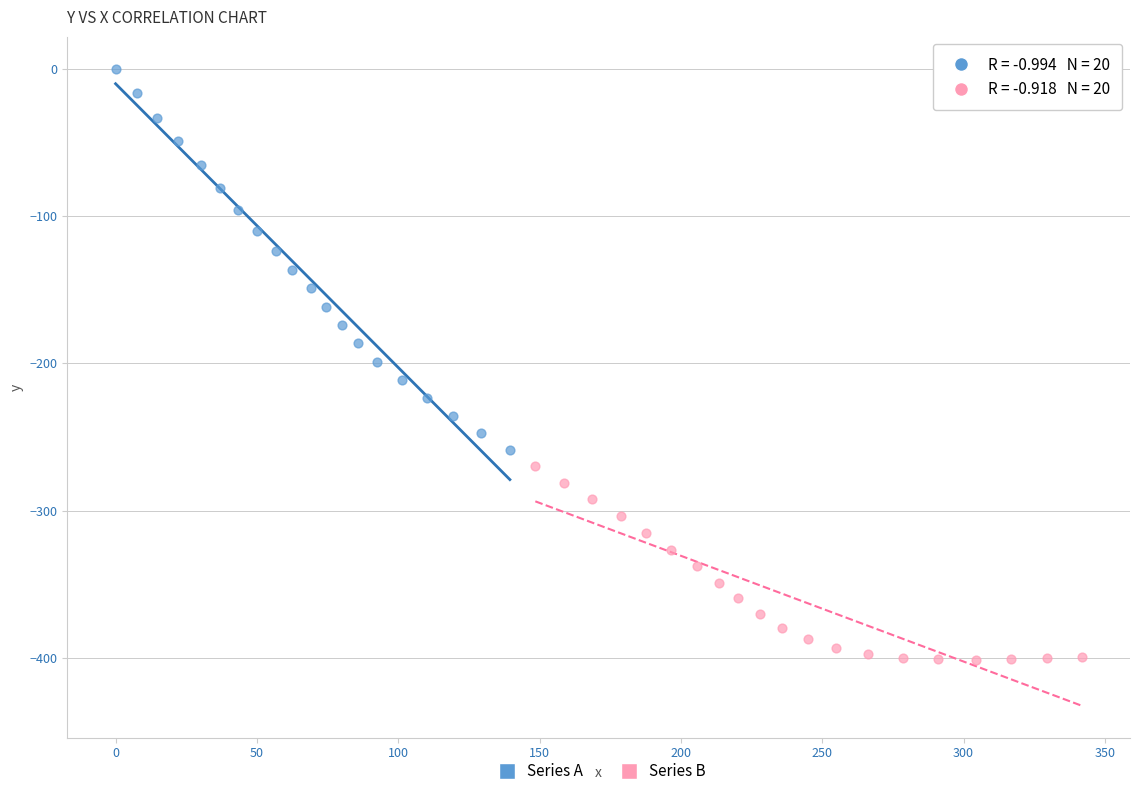

Which series contains the lowest Y value?

Series B